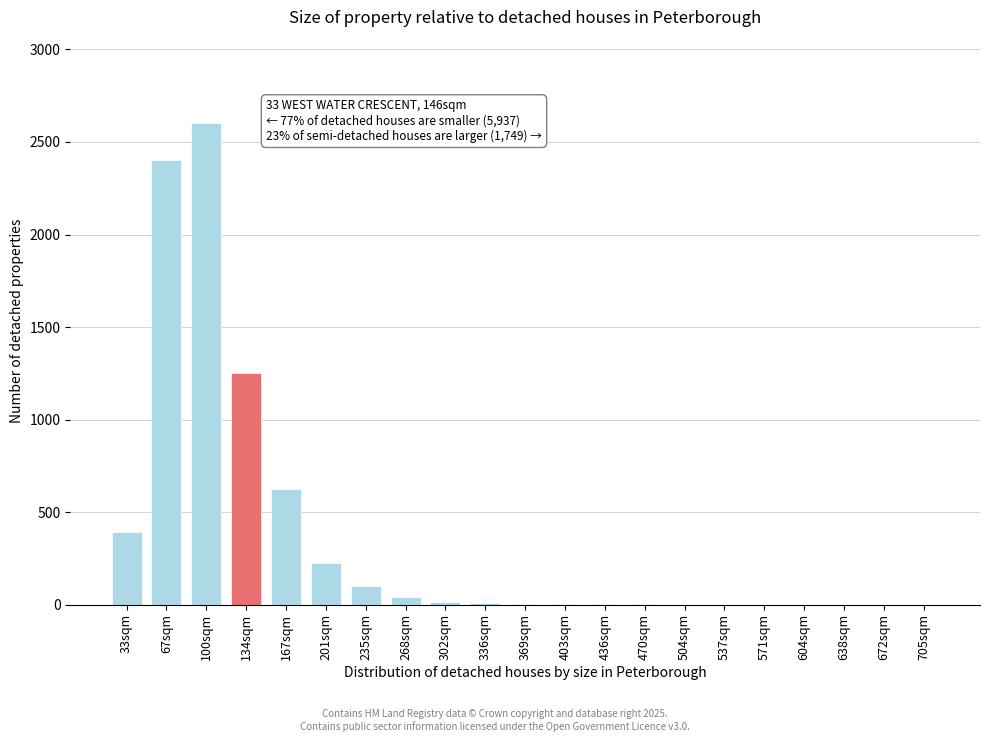

At which label is the value closest to 1300?

134sqm